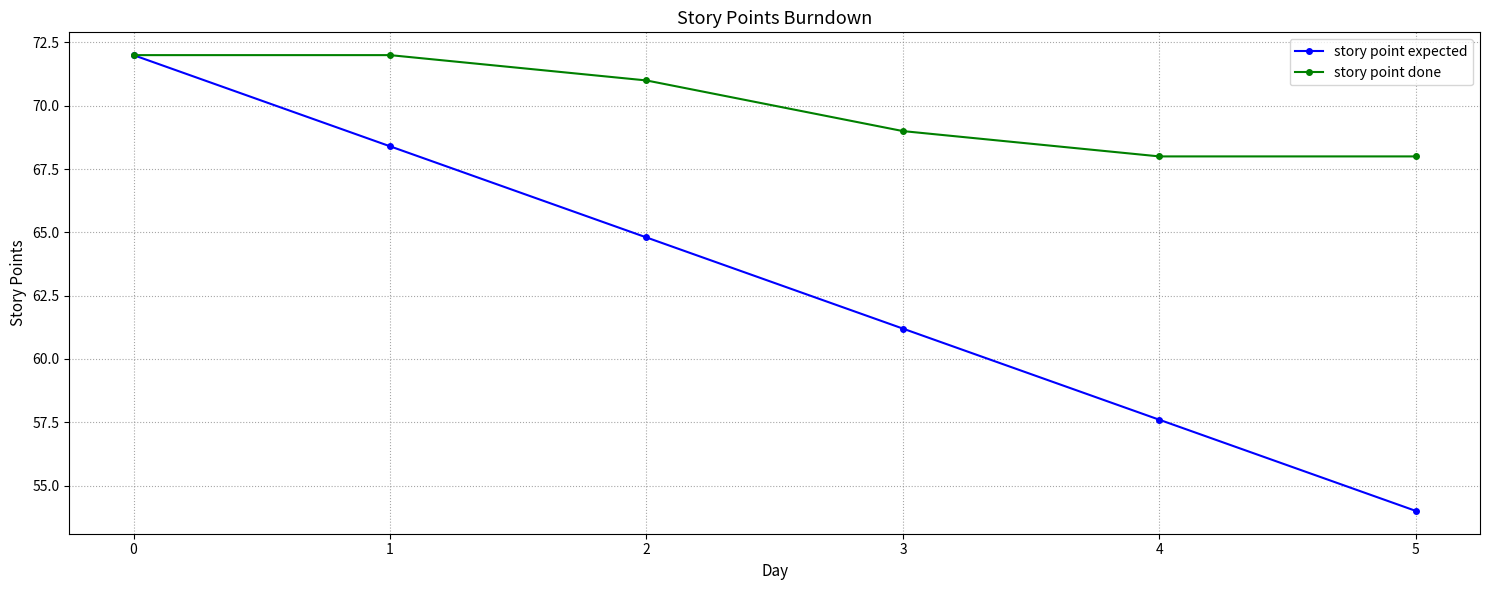

How many data points in story point expected are above 64?

3